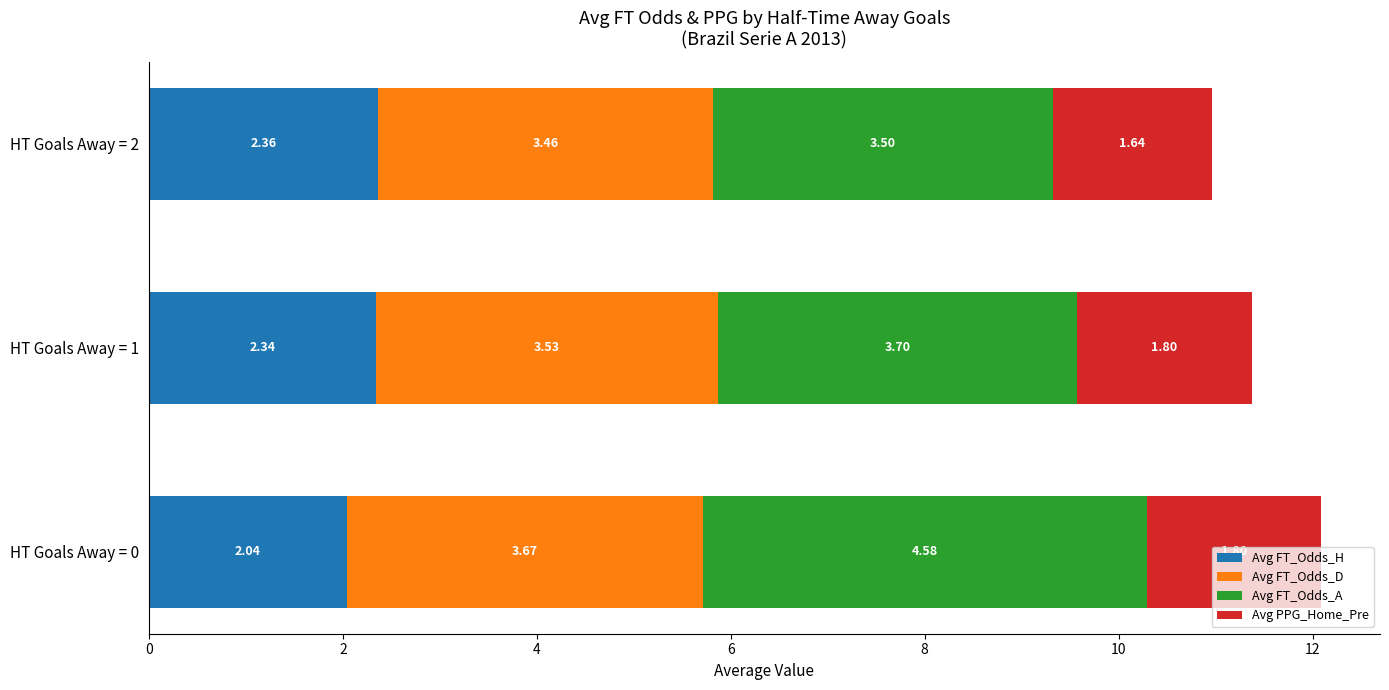

What is the total value across all series at HT Goals Away = 2?

11.0